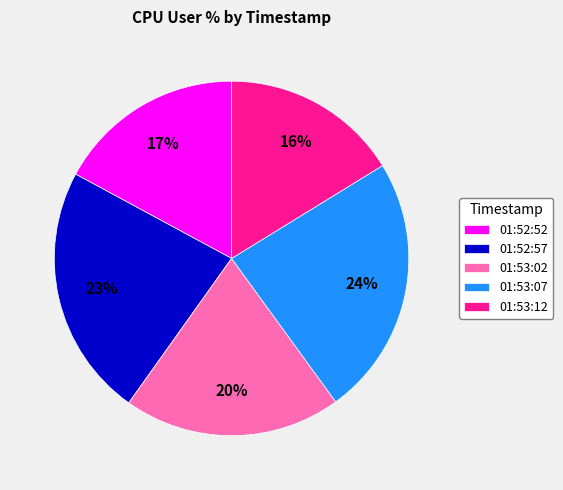

Between 01:52:57 and 01:53:02, which is larger?

01:52:57